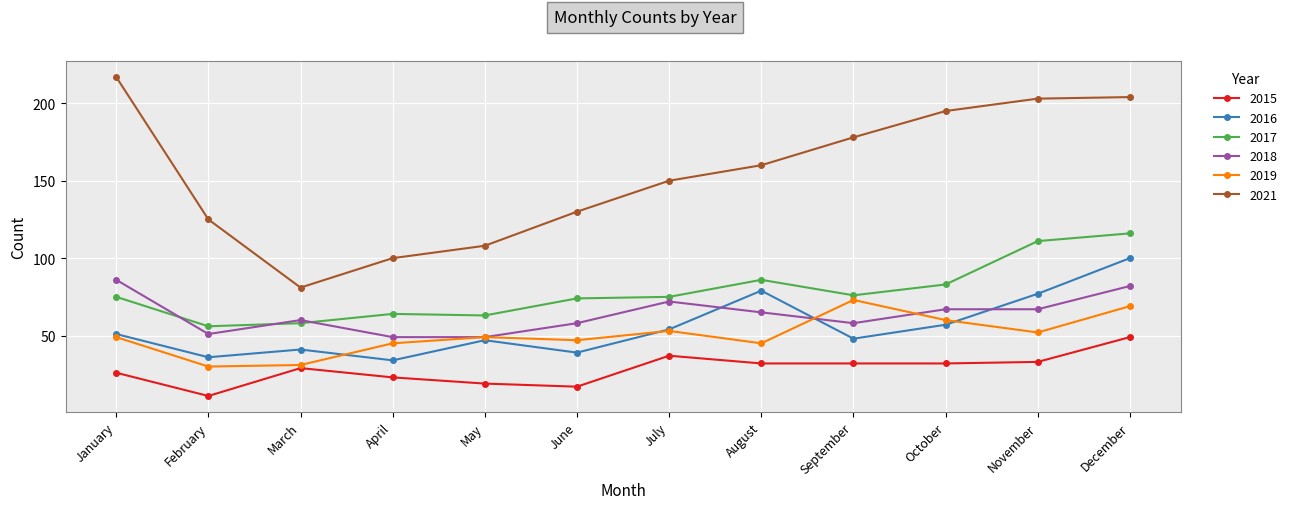

The value of 2018 at July is 72. True or false?

True